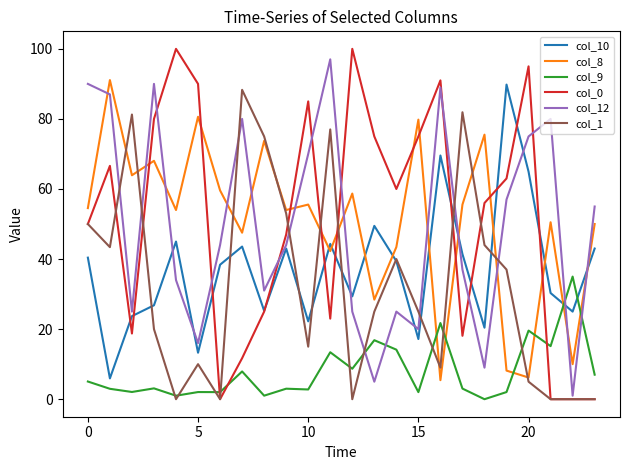

What is the maximum value for col_1?

88.3